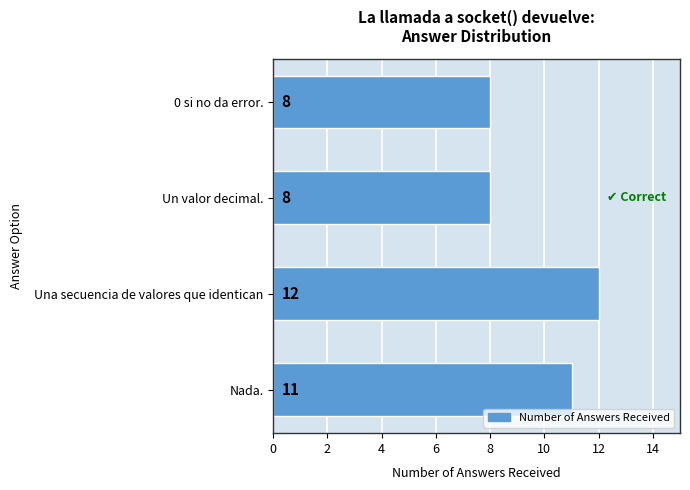

What is the difference between the maximum and minimum values?

4